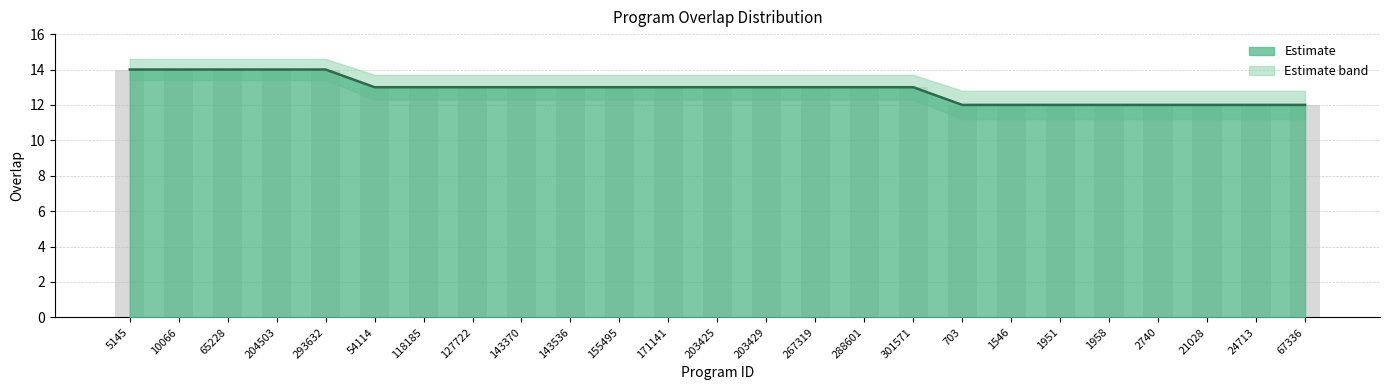

List the labels in order of overlap value, largest first.

5145, 10066, 65228, 204503, 293632, 54114, 118185, 127722, 143370, 143536, 155495, 171141, 203425, 203429, 267319, 288601, 301571, 703, 1546, 1951, 1958, 2740, 21028, 24713, 67336